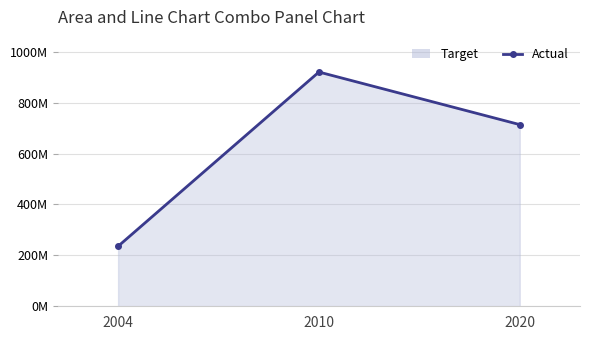

What is the maximum value shown in the chart?

920588235